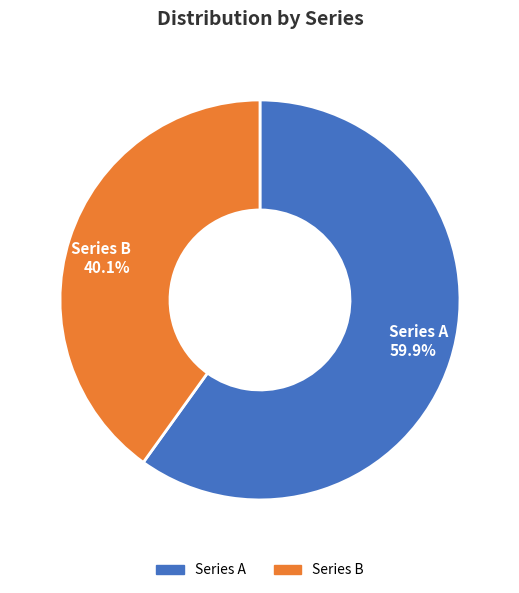

How many segments does this pie chart have?

2